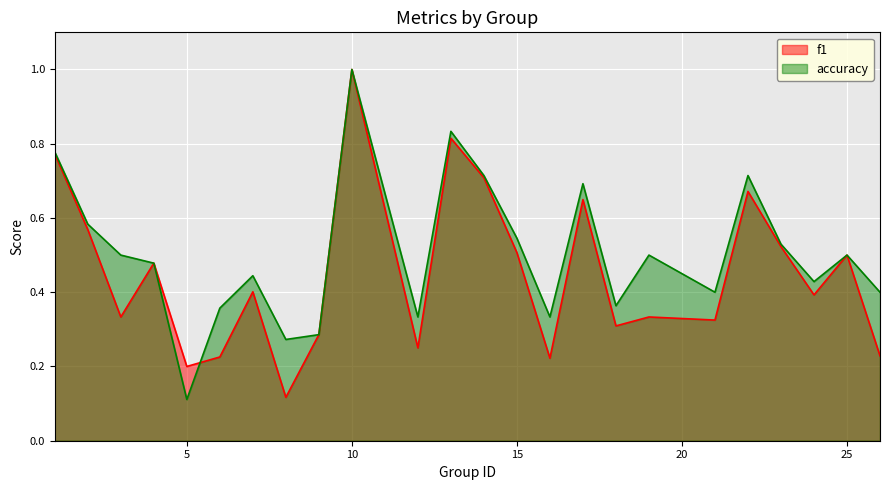

At which category is the sum across all series the highest?

10